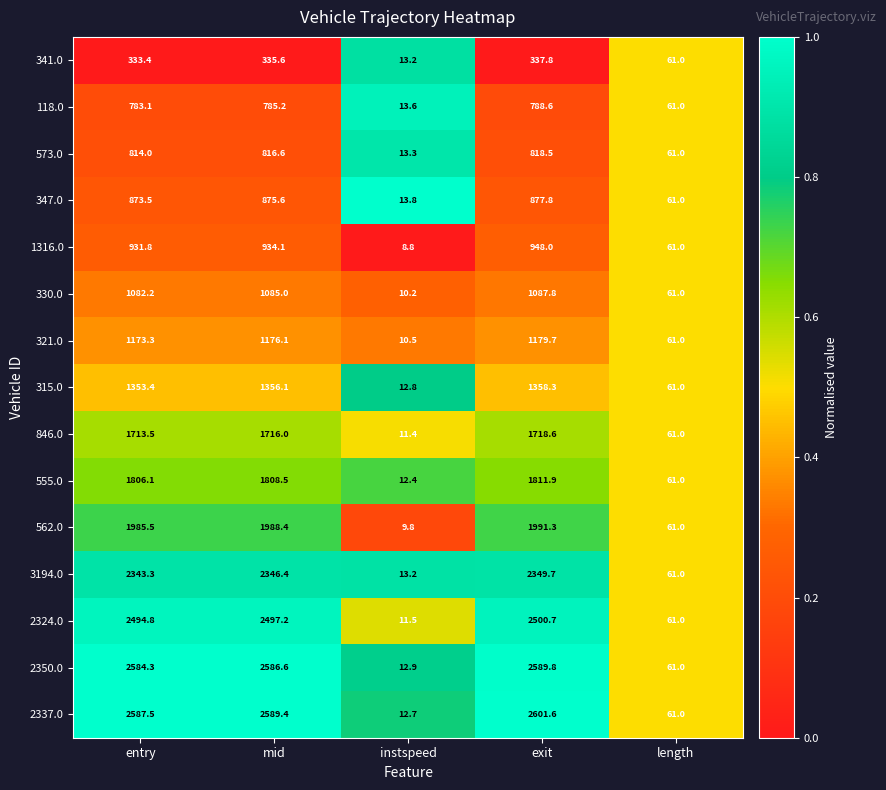

Which series changed the most between entry and instspeed?

2337.0